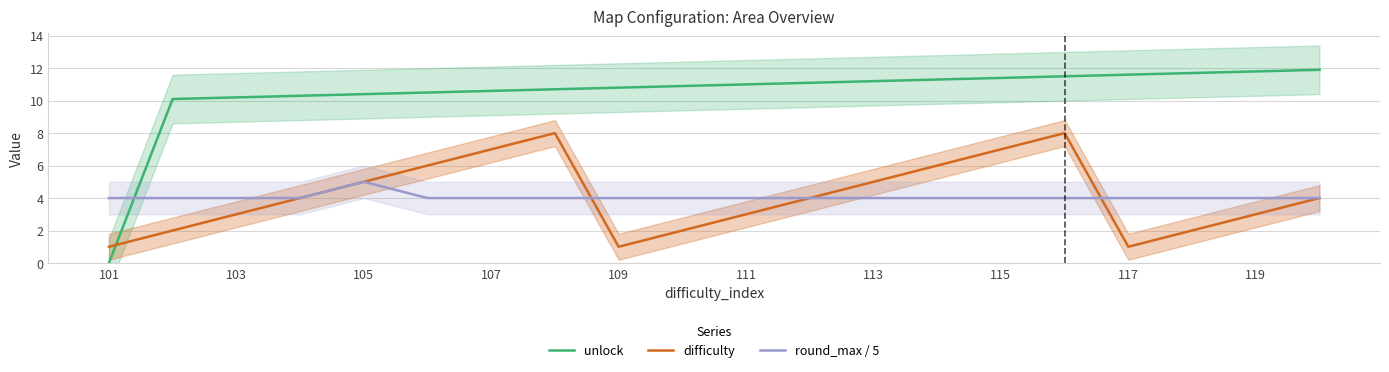

How many intersections are there between unlock and difficulty?

1